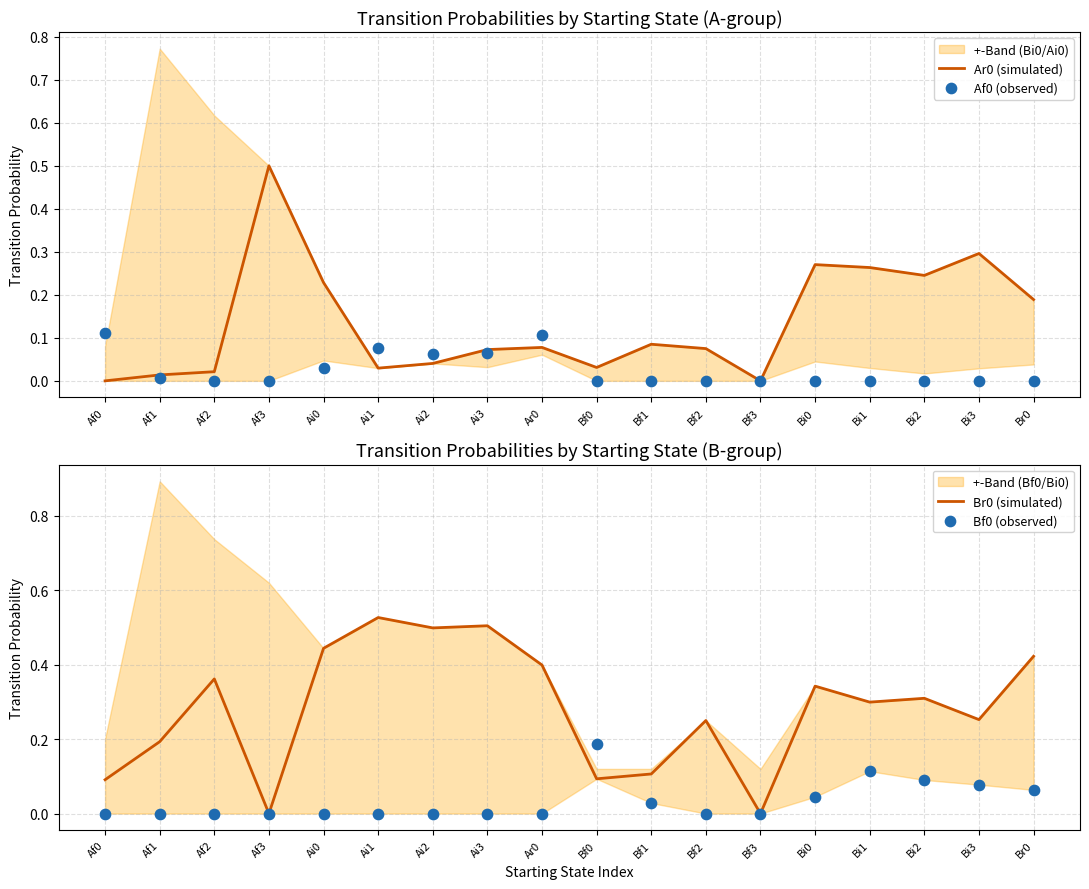

Which series has the largest Y range (max minus min)?

Br0 (simulated)